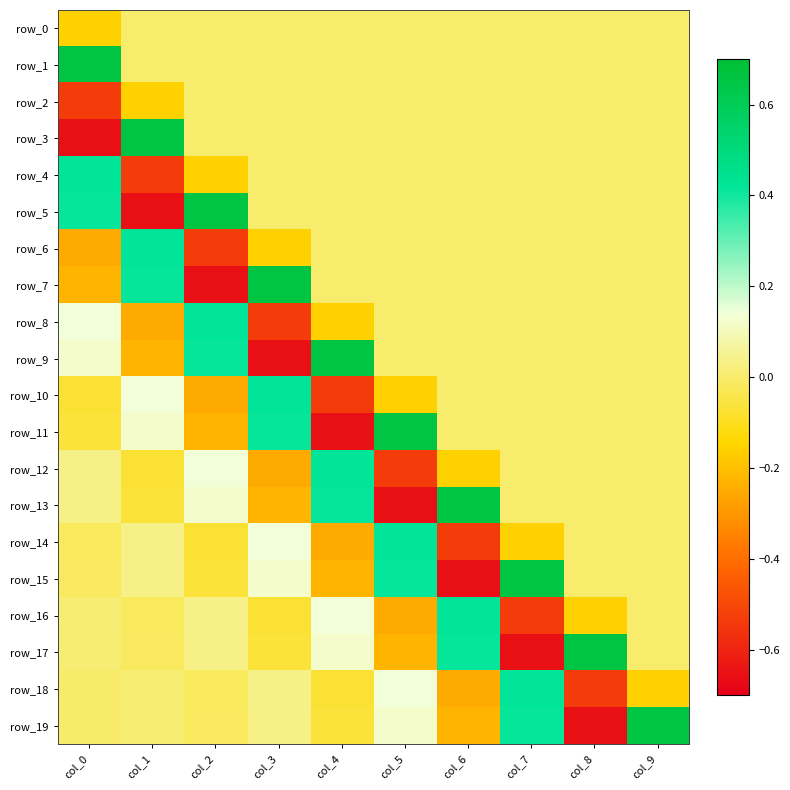

What is the total value across all series at col_4?

-0.2